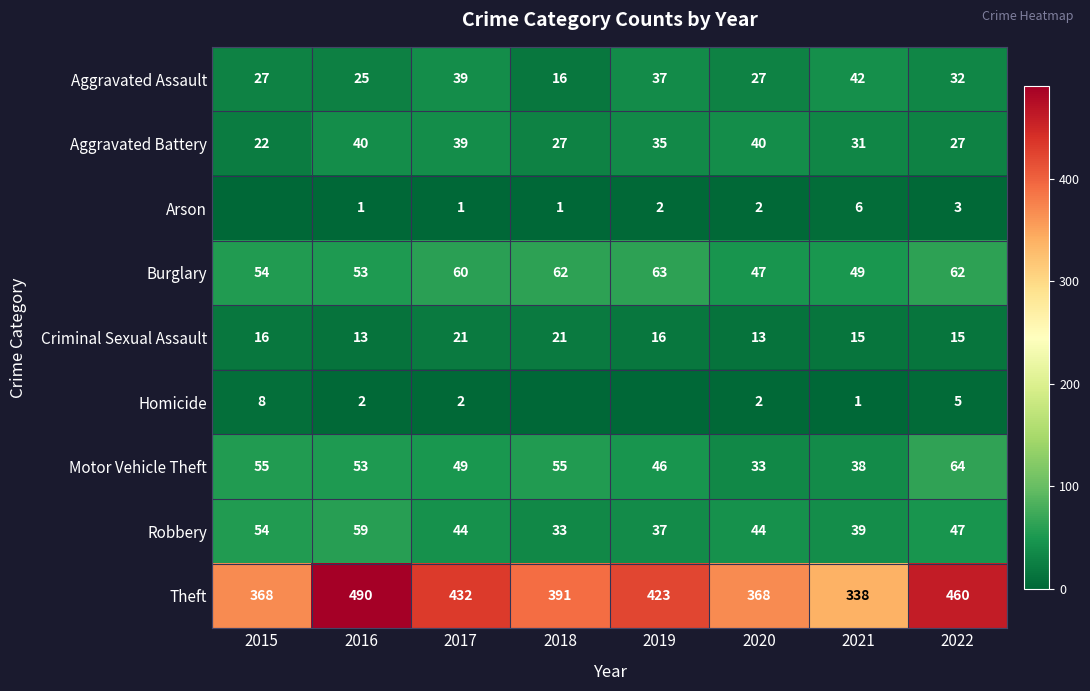

How many values in the Aggravated Battery series are below 35?

4